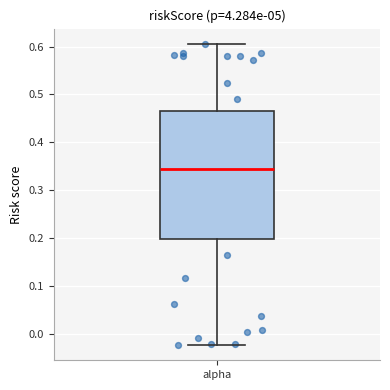

Transcribe this box plot: give where the median line is, the range the box spans, and where the two whiskers end, as read against the y-axis. The values are not printed on the chart, so give them approximately, as read against the axis.

median 0.34, box 0.20 to 0.47, whiskers -0.02 to 0.61